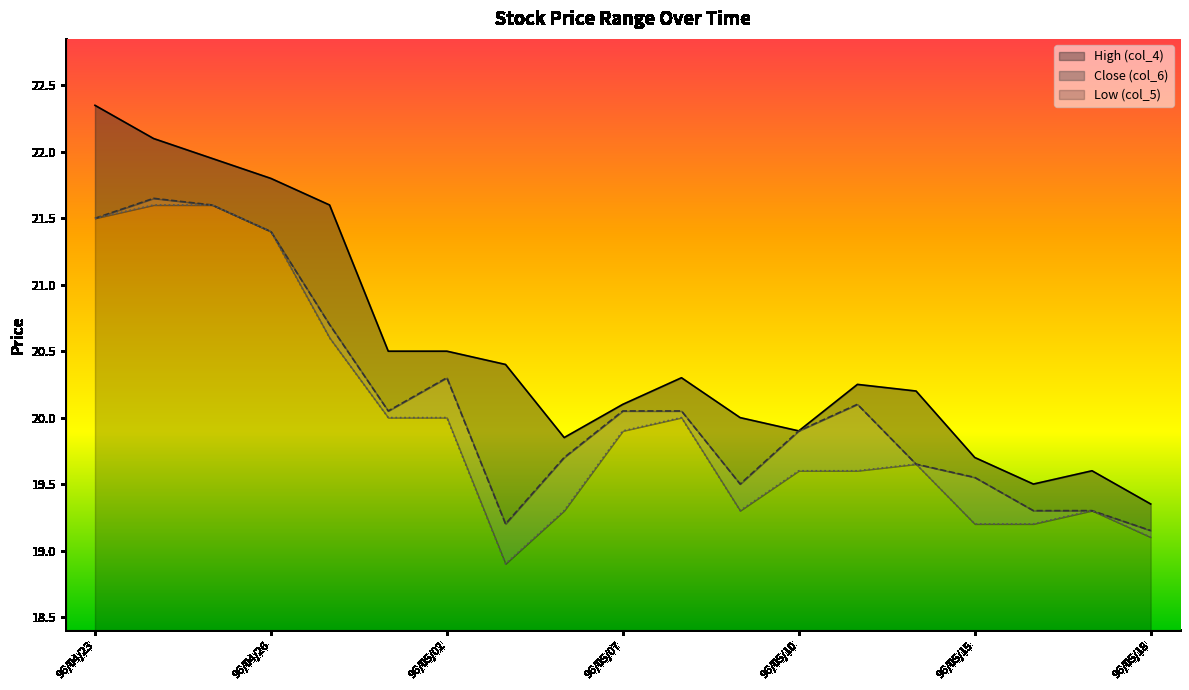

What are all the series names shown in the legend?

High (col_4), Close (col_6), Low (col_5)